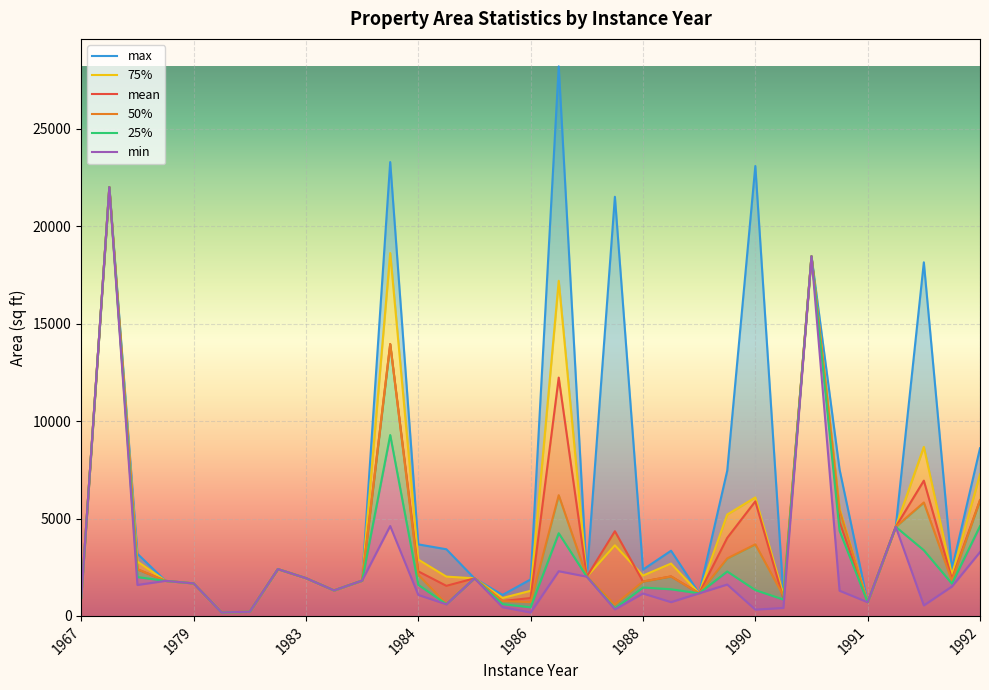

Is the value of max at 1984 greater than the value of 25% at 1992?

No